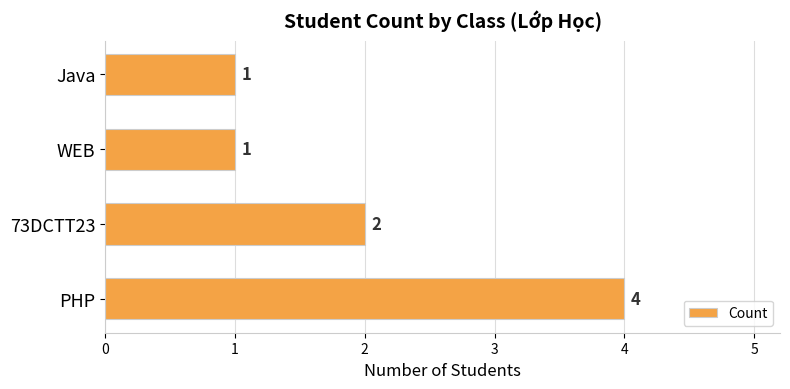

Is it true that the value at Java is 2?

False